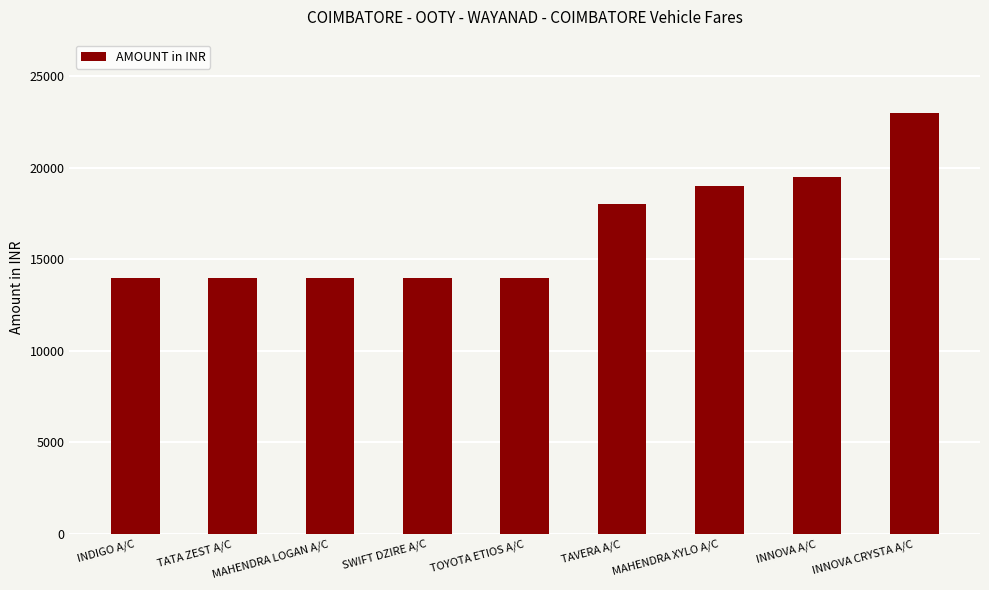

Which category has the highest value across all series?

INNOVA CRYSTA A/C